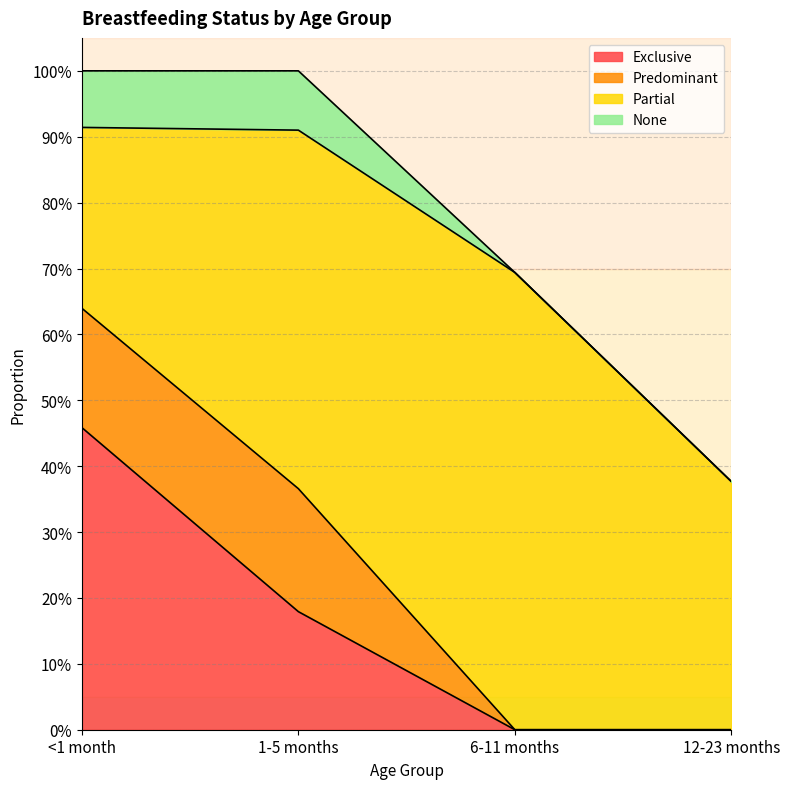

What is the minimum value for Partial?

0.3